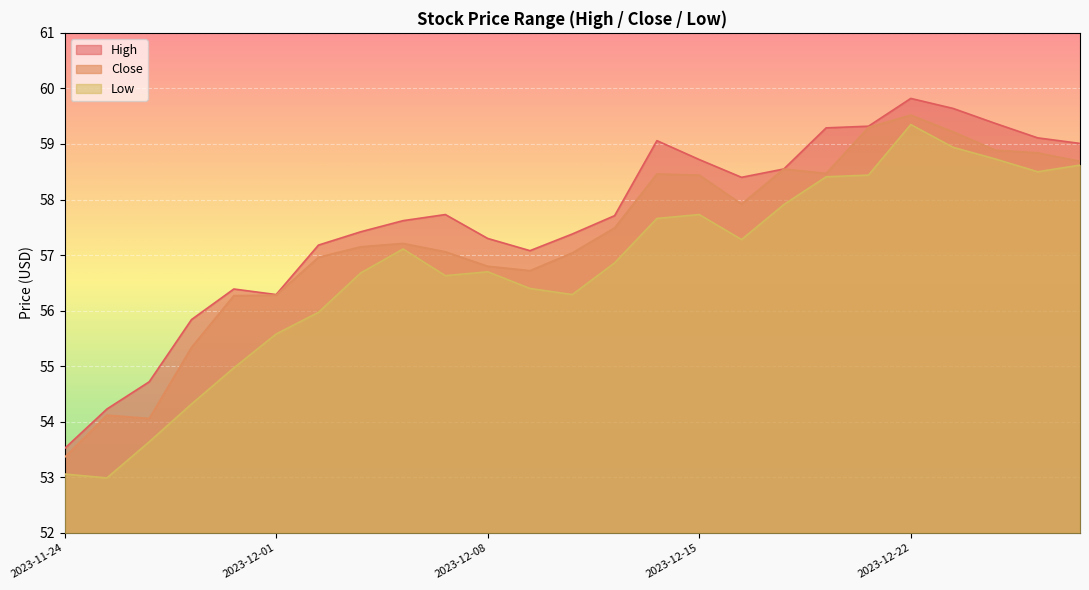

Reading right to left, extract all data points from this chart.

High: 59.0	59.1	59.4	59.6	59.8	59.3	59.3	58.5	58.4	58.7	59.1	57.7	57.4	57.1	57.3	57.7	57.6	57.4	57.2	56.3	56.4	55.8	54.7	54.2	53.5
Close: 58.7	58.8	58.9	59.2	59.5	59.3	58.5	58.5	57.9	58.4	58.5	57.5	57.0	56.7	56.8	57.1	57.2	57.1	57.0	56.3	56.3	55.3	54.1	54.1	53.4
Low: 58.6	58.5	58.7	58.9	59.4	58.4	58.4	57.9	57.3	57.7	57.7	56.9	56.3	56.4	56.7	56.6	57.1	56.7	56.0	55.6	55.0	54.3	53.6	53.0	53.1